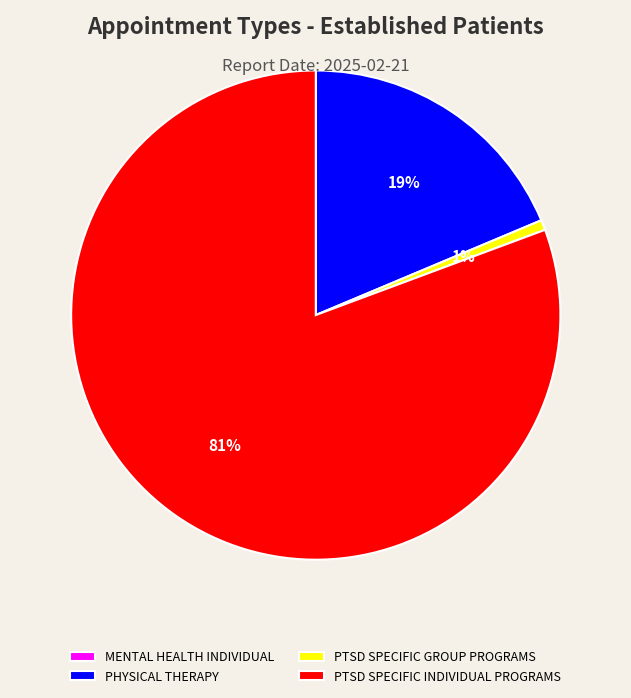

Is the sum of PTSD SPECIFIC INDIVIDUAL PROGRAMS and PTSD SPECIFIC GROUP PROGRAMS greater than half?

Yes